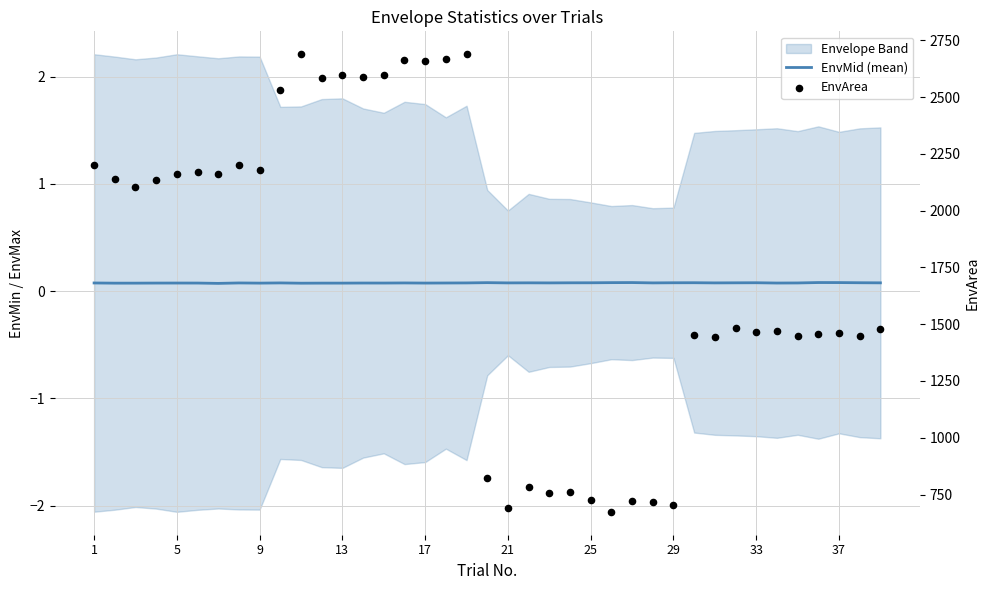

Which series has the largest total across all categories?

EnvArea